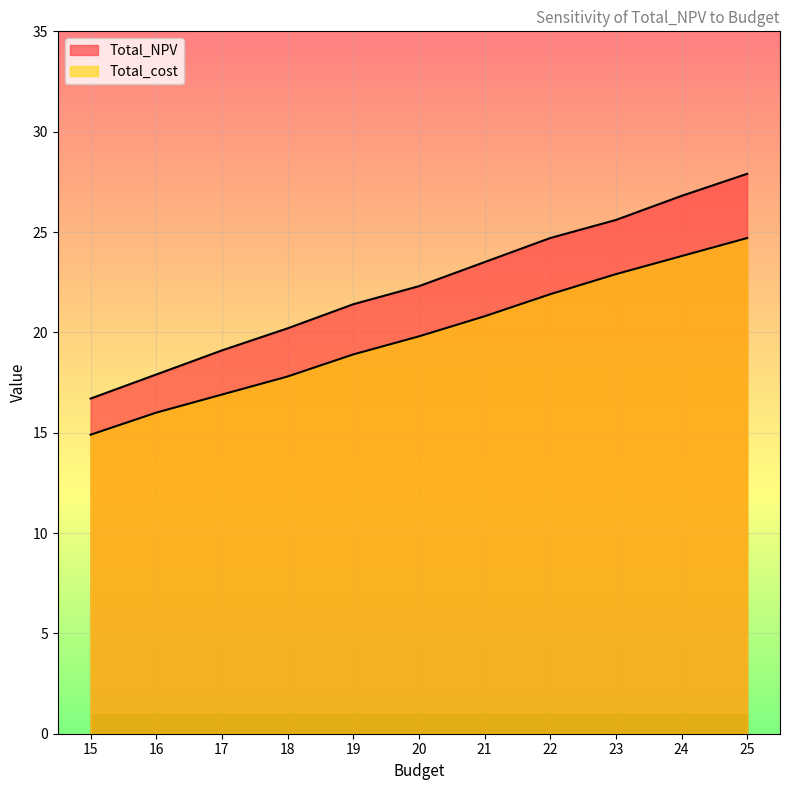

What is the total value across all series at 18?

38.0